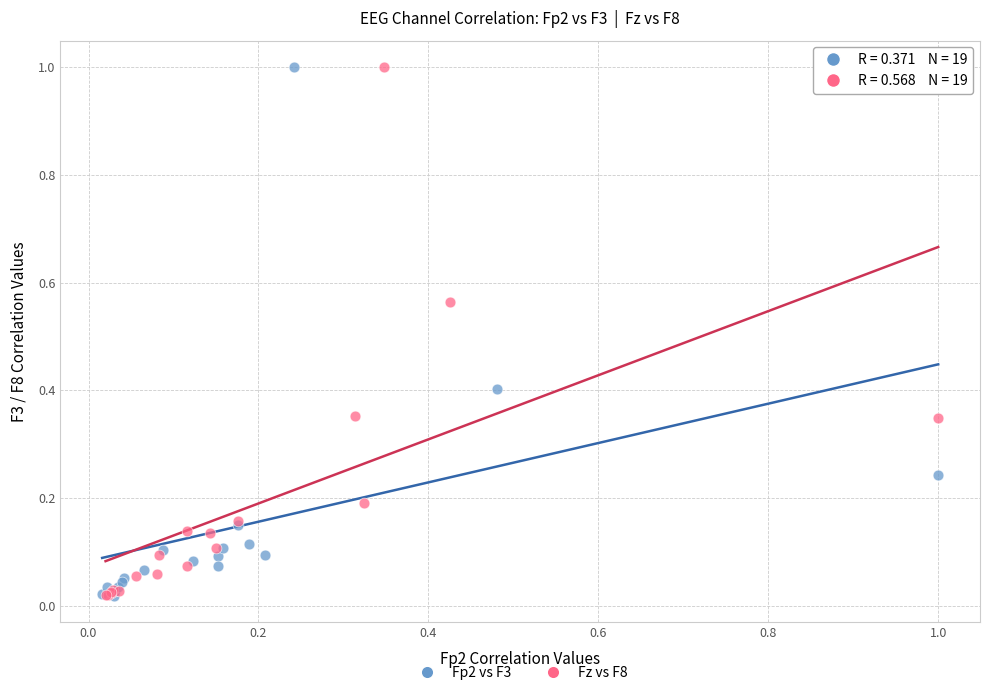

What are all the series names shown in the legend?

Fp2 vs F3, Fz vs F8